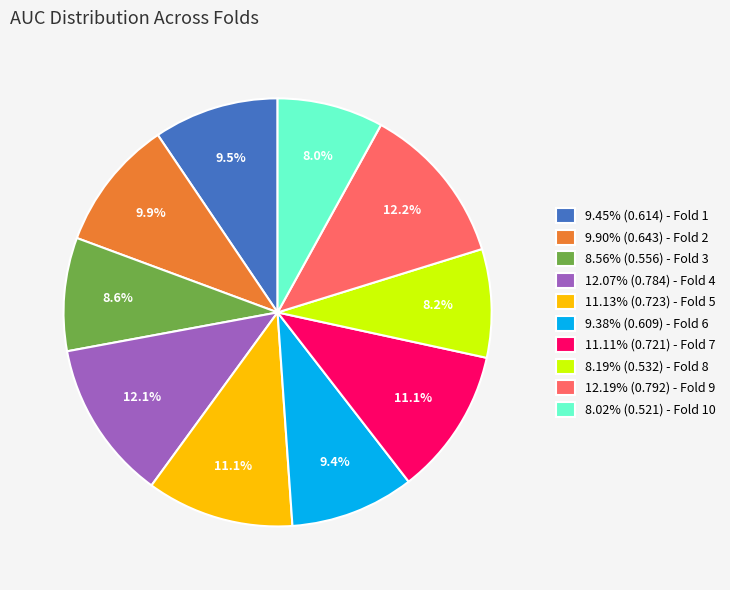

Combined, do 9.38% (0.609) - Fold 6 and 8.56% (0.556) - Fold 3 account for over 50%?

No